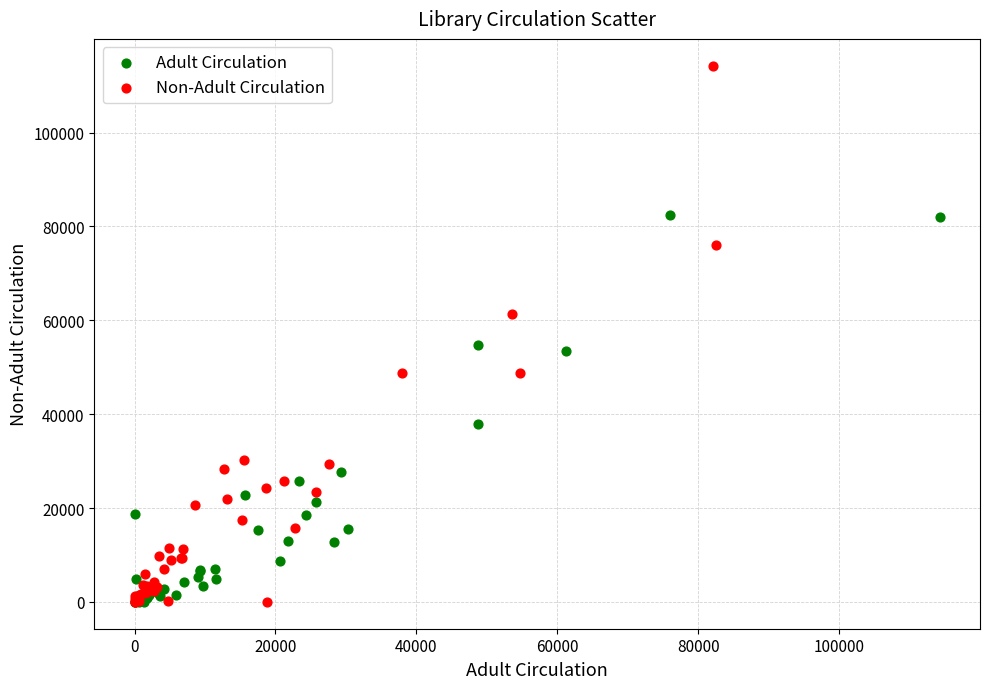

Which series has the largest Y range (max minus min)?

Non-Adult Circulation